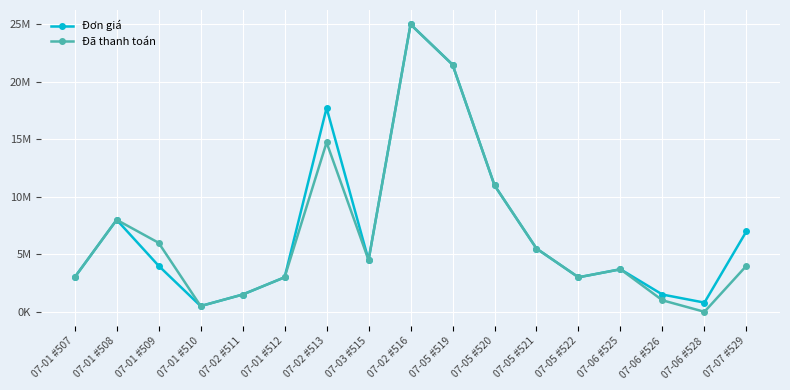

What are all the series names shown in the legend?

Đơn giá, Đã thanh toán